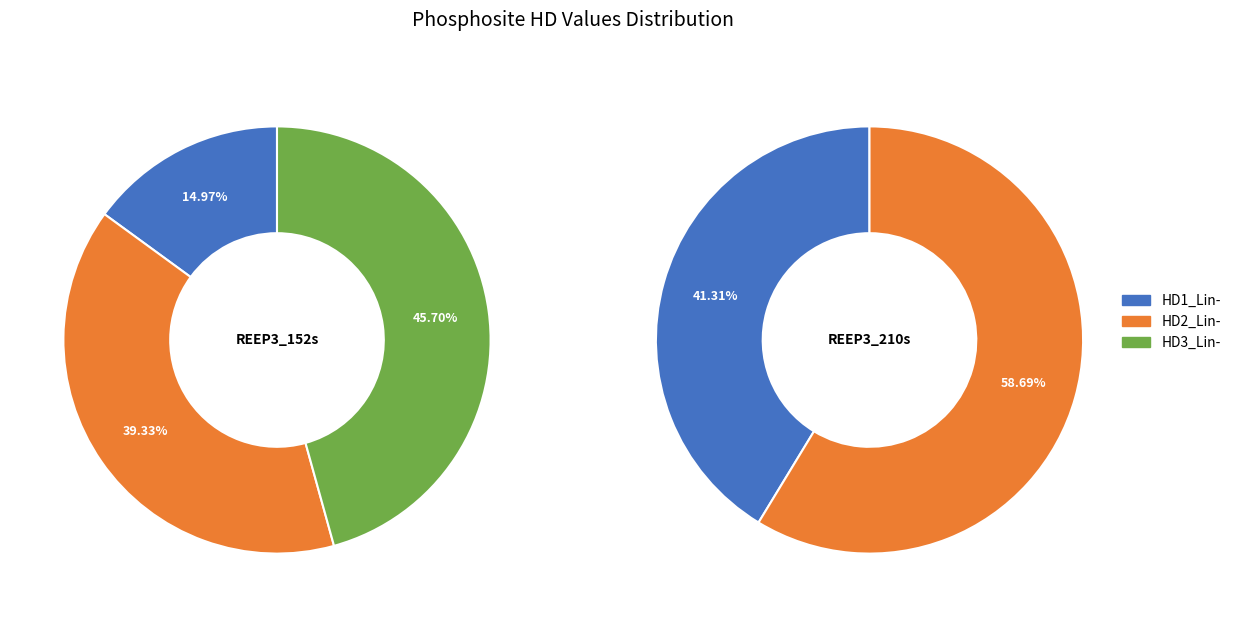

Count the number of slices in the pie.

2